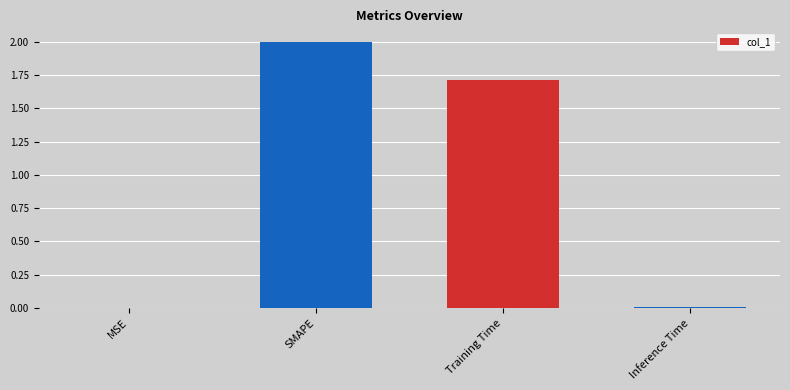

The value at MSE is 0.0. True or false?

True